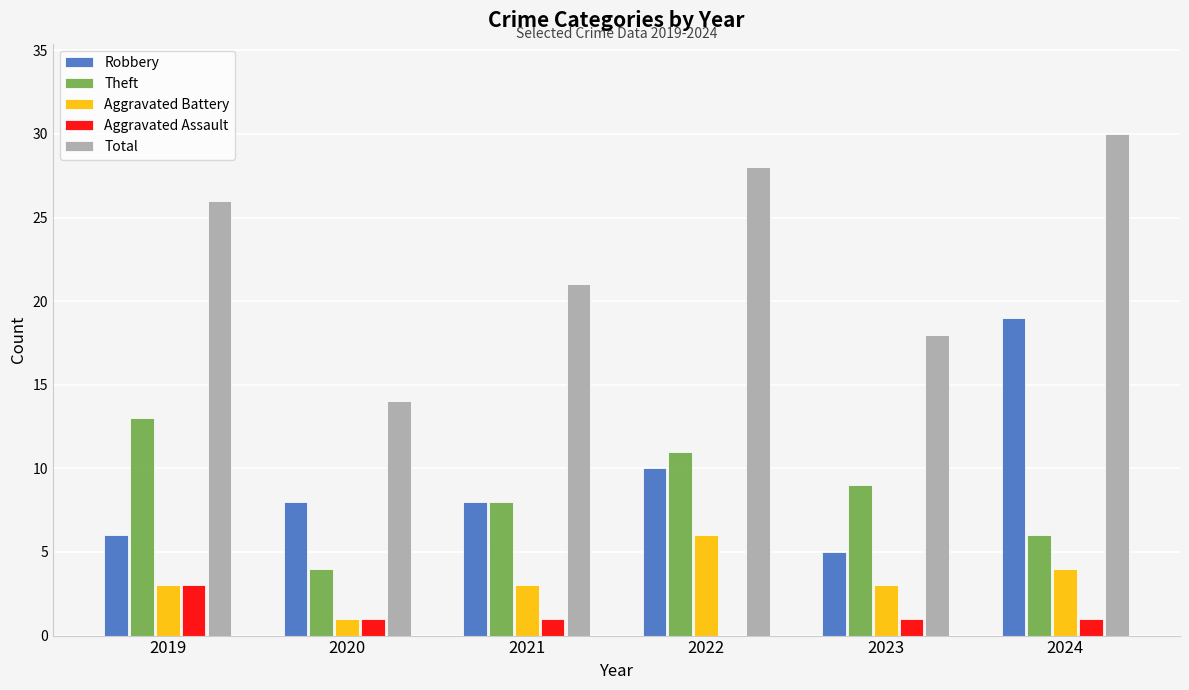

True or false: Theft has a value of 6 at 2022.

False